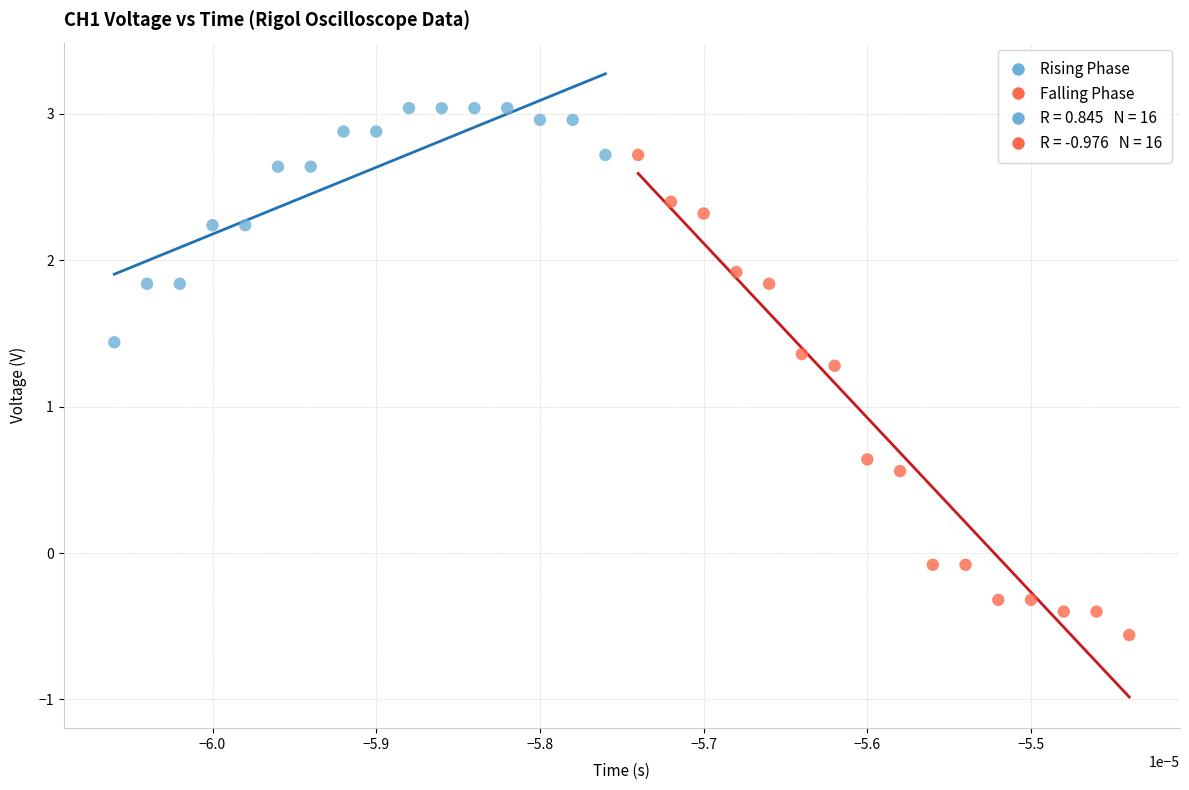

Which series contains the highest Y value?

Rising Phase